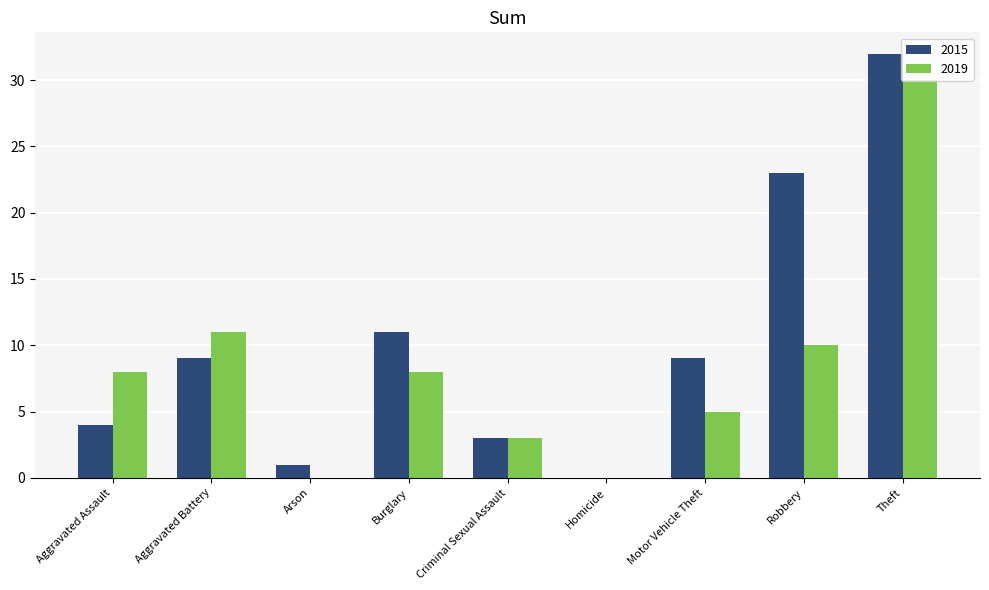

What is the sum of the 2015 values at Robbery and Aggravated Assault?

27